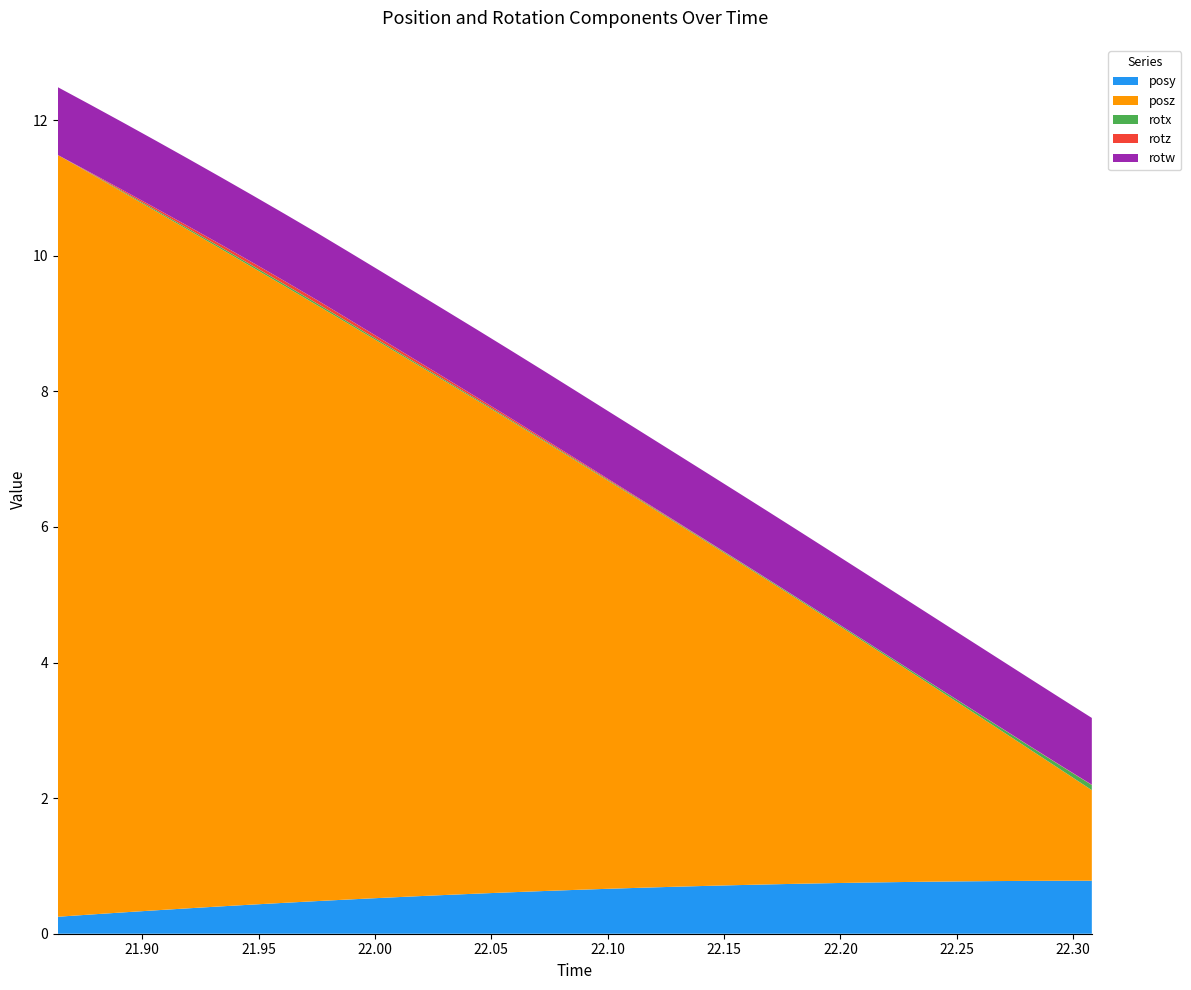

Reading left to right, transcribe all the data shown in this chart.

posy: 0=0.3	1=0.3	2=0.3	3=0.3	4=0.4	5=0.4	6=0.4	7=0.5	8=0.5	9=0.5	10=0.5	11=0.6	12=0.6	13=0.6	14=0.6	15=0.6	16=0.6	17=0.7	18=0.7	19=0.7	20=0.7	21=0.7	22=0.7	23=0.7	24=0.7	25=0.8	26=0.8	27=0.8	28=0.8	29=0.8	30=0.8	31=0.8	32=0.8
posz: 0=11.2	1=10.9	2=10.6	3=10.3	4=10.0	5=9.7	6=9.4	7=9.1	8=8.8	9=8.5	10=8.2	11=7.9	12=7.6	13=7.3	14=7.0	15=6.6	16=6.3	17=6.0	18=5.7	19=5.4	20=5.1	21=4.8	22=4.5	23=4.2	24=3.8	25=3.5	26=3.2	27=2.9	28=2.6	29=2.3	30=2.0	31=1.7	32=1.3
rotx: 0=0.0	1=0.0	2=0.0	3=0.0	4=0.0	5=0.0	6=0.0	7=0.0	8=0.0	9=0.0	10=0.0	11=0.0	12=0.0	13=0.0	14=0.0	15=0.0	16=0.0	17=0.0	18=0.0	19=0.0	20=0.0	21=0.0	22=0.0	23=0.0	24=0.0	25=0.0	26=0.0	27=0.0	28=0.0	29=0.0	30=0.0	31=0.1	32=0.1
rotz: 0=0.0	1=0.0	2=0.0	3=0.0	4=0.0	5=0.0	6=0.0	7=0.0	8=0.0	9=0.0	10=0.0	11=0.0	12=0.0	13=0.0	14=0.0	15=0.0	16=0.0	17=0.0	18=0.0	19=0.0	20=0.0	21=0.0	22=0.0	23=0.0	24=0.0	25=0.0	26=0.0	27=0.0	28=0.0	29=0.0	30=0.0	31=0.0	32=0.0
rotw: 0=1.0	1=1.0	2=1.0	3=1.0	4=1.0	5=1.0	6=1.0	7=1.0	8=1.0	9=1.0	10=1.0	11=1.0	12=1.0	13=1.0	14=1.0	15=1.0	16=1.0	17=1.0	18=1.0	19=1.0	20=1.0	21=1.0	22=1.0	23=1.0	24=1.0	25=1.0	26=1.0	27=1.0	28=1.0	29=1.0	30=1.0	31=1.0	32=1.0
time: 0=21.9	1=21.9	2=21.9	3=21.9	4=21.9	5=21.9	6=21.9	7=22.0	8=22.0	9=22.0	10=22.0	11=22.0	12=22.0	13=22.0	14=22.1	15=22.1	16=22.1	17=22.1	18=22.1	19=22.1	20=22.1	21=22.2	22=22.2	23=22.2	24=22.2	25=22.2	26=22.2	27=22.2	28=22.3	29=22.3	30=22.3	31=22.3	32=22.3